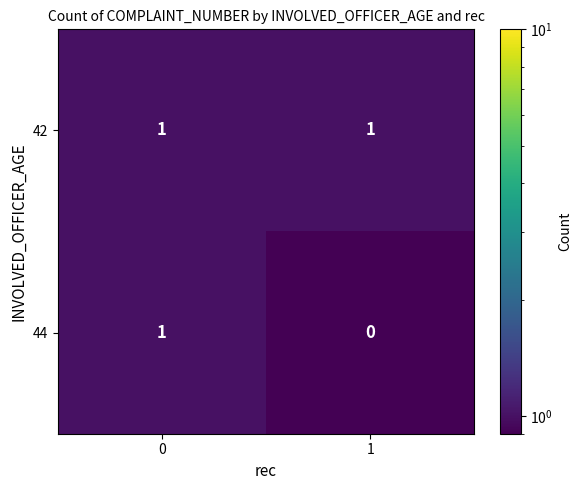

Reading right to left, transcribe all the data shown in this chart.

42: 1=1	0=1
44: 1=0	0=1